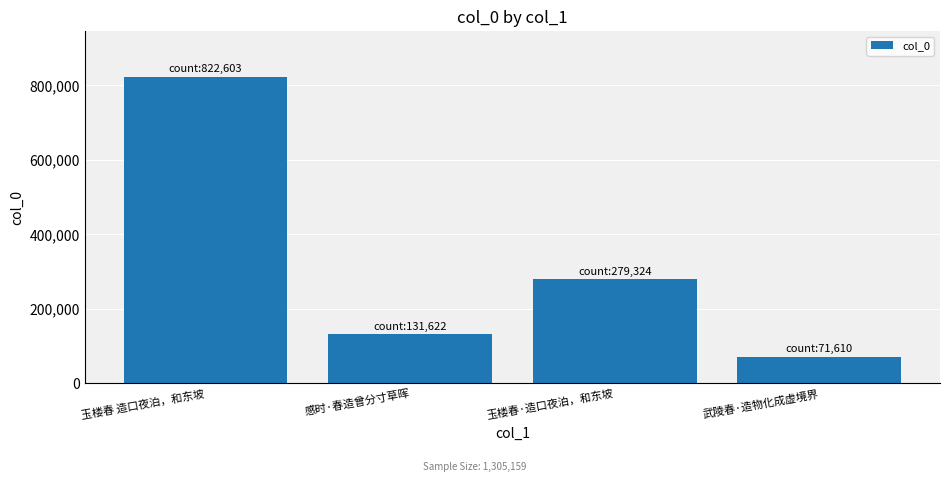

Approximately how many times larger is the value at 感时·春造曾分寸草晖 compared to 玉楼春·造口夜泊，和东坡?

0.5